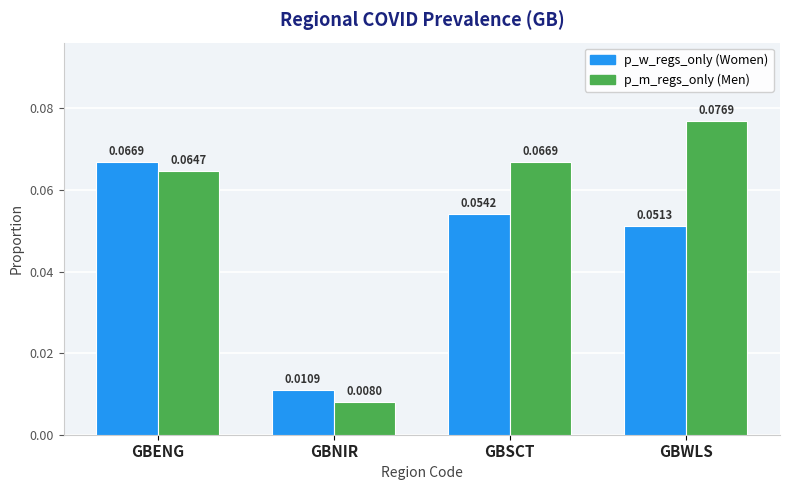

Which label corresponds to the smallest value in the chart?

GBNIR